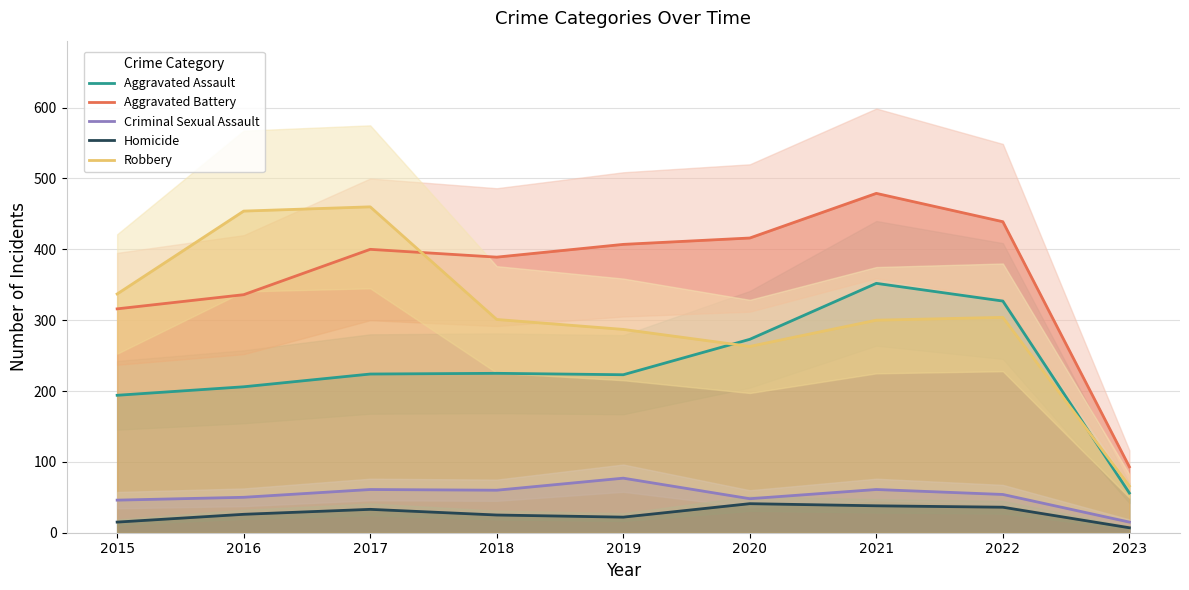

At 2016, list the series in order from largest to smallest.

Robbery, Aggravated Battery, Aggravated Assault, Criminal Sexual Assault, Homicide